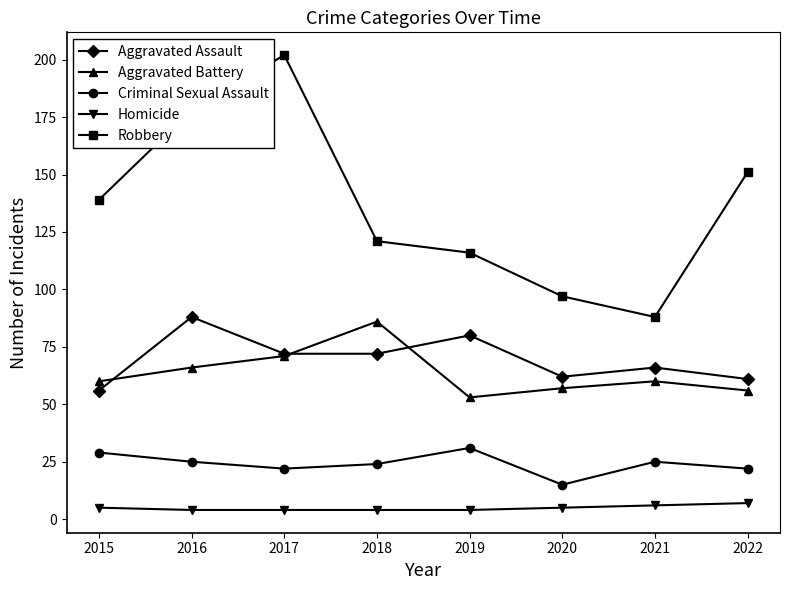

In Aggravated Battery, how many points are higher than both neighbors (excluding endpoints)?

2